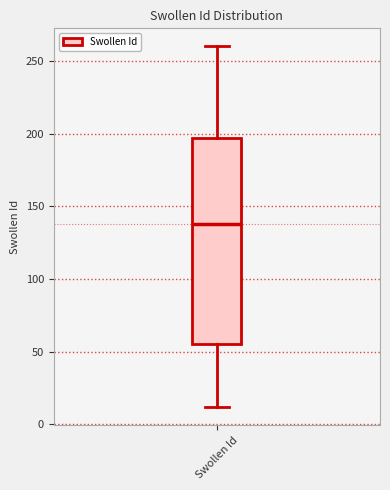

Read this box plot against the y-axis: the position of the median line, the range covered by the box, and the ends of both whiskers. The values are not printed on the chart, so give them approximately, as read against the axis.

median 140, box 55 to 195, whiskers 10 to 260